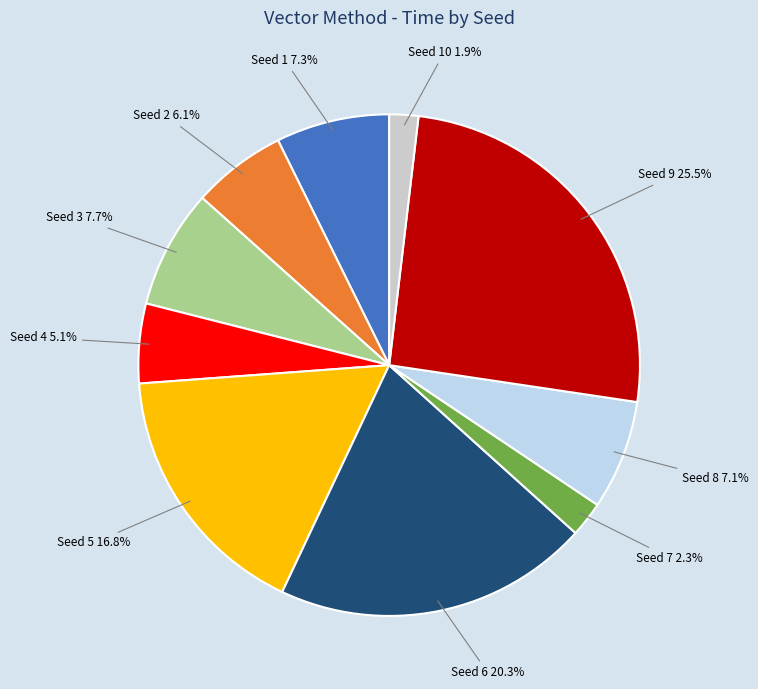

To the nearest percent, what is the combined percentage of Seed 7 and Seed 5?

19%